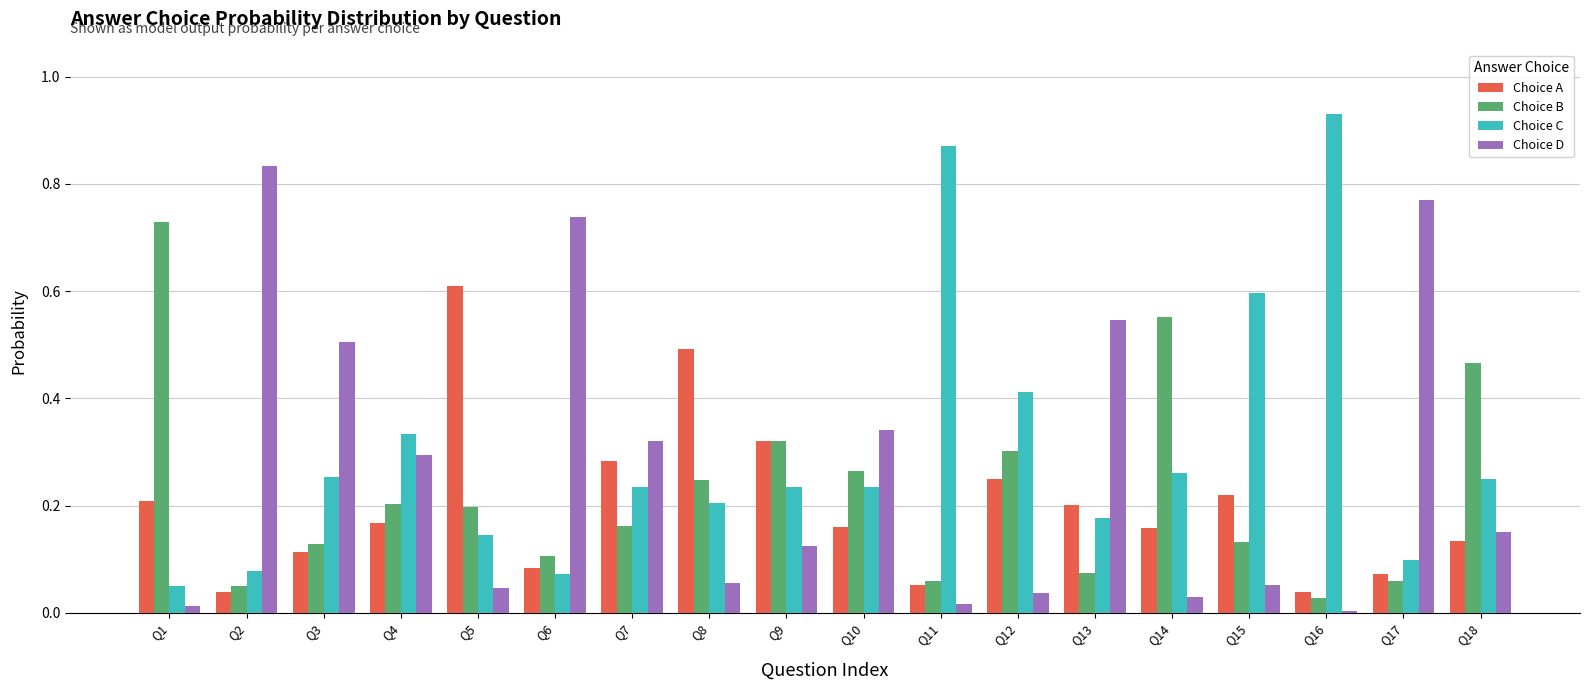

What is the sum of all Choice B values?

4.1